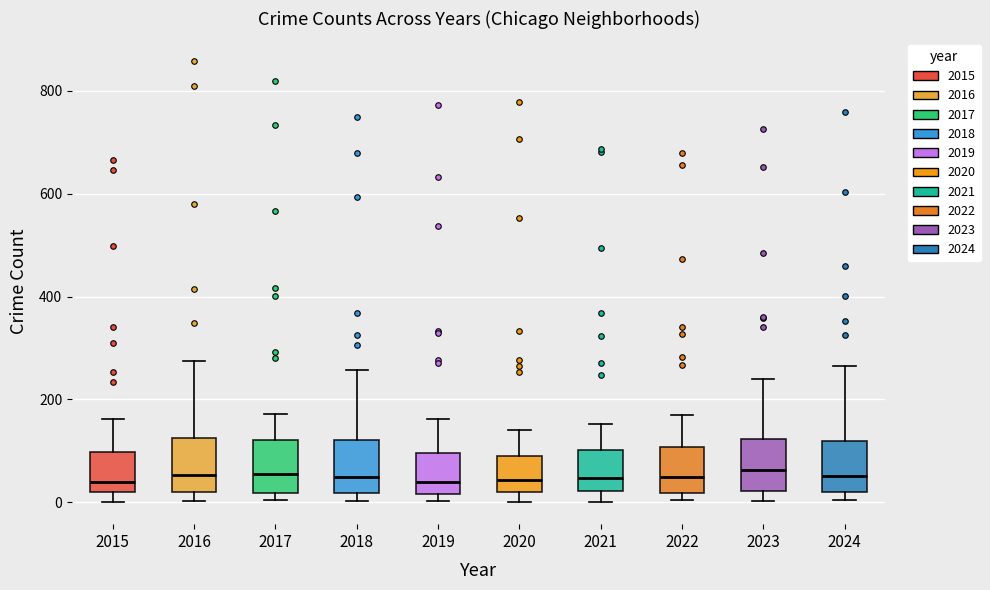

Reading left to right, read every box against the y-axis: the position of its median line, the range the box covers, and the ends of its whiskers. The values are not printed on the chart, so give them approximately, as read against the axis.

2015: median 40, box 20 to 100, whiskers 0 to 160
2016: median 60, box 20 to 120, whiskers 0 to 280
2017: median 60, box 20 to 120, whiskers 0 to 180
2018: median 40, box 20 to 120, whiskers 0 to 260
2019: median 40, box 20 to 100, whiskers 0 to 160
2020: median 40, box 20 to 80, whiskers 0 to 140
2021: median 40, box 20 to 100, whiskers 0 to 160
2022: median 40, box 20 to 100, whiskers 0 to 160
2023: median 60, box 20 to 120, whiskers 0 to 240
2024: median 60, box 20 to 120, whiskers 0 to 260